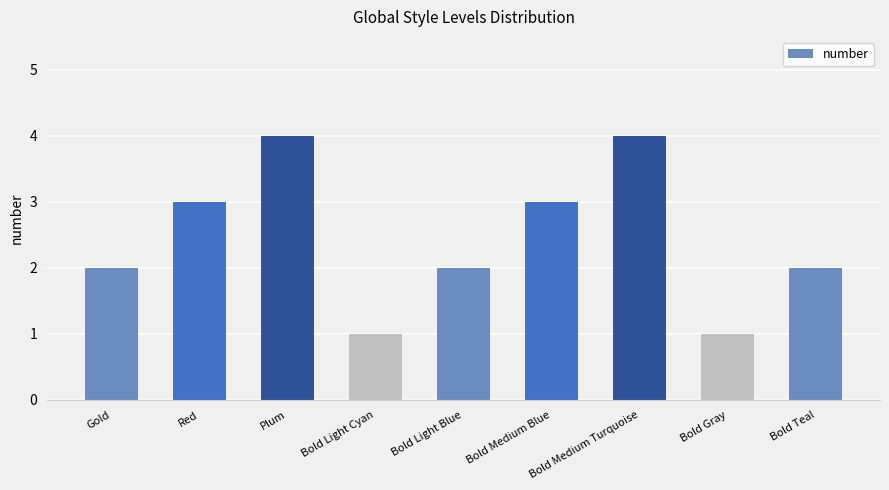

What is the difference between the maximum and minimum values?

3